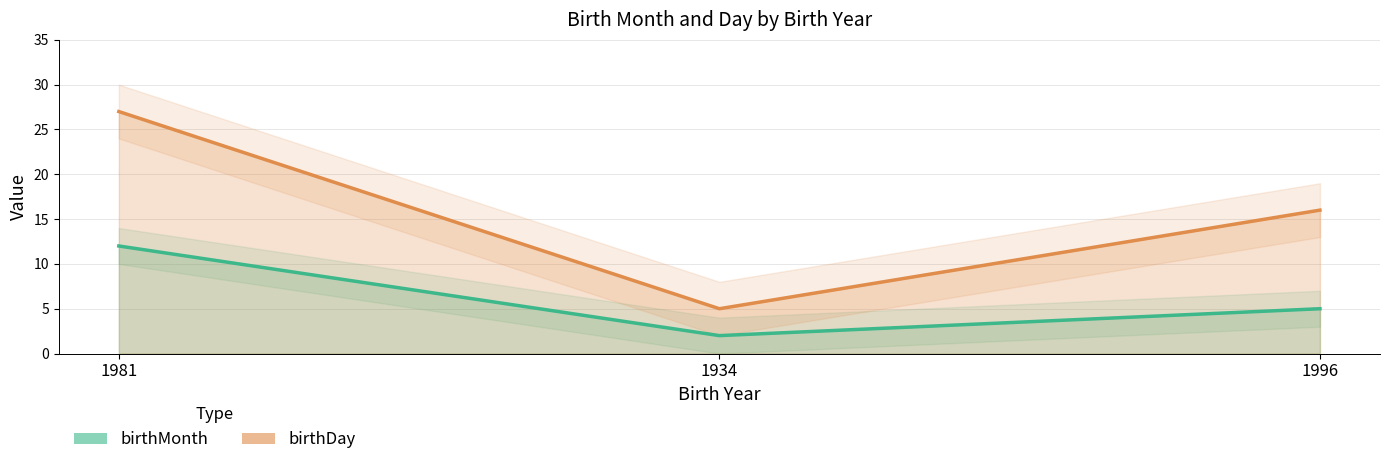

What is the label of the 3rd point from the right?

1981